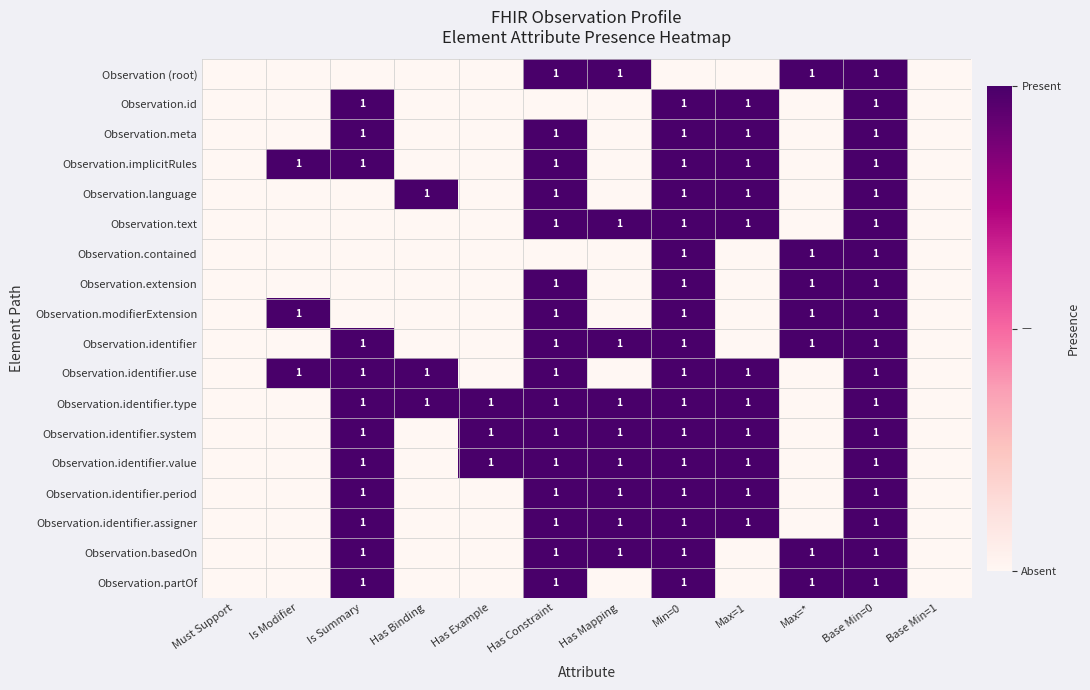

True or false: Observation.basedOn has a value of 2 at Max=*.

False